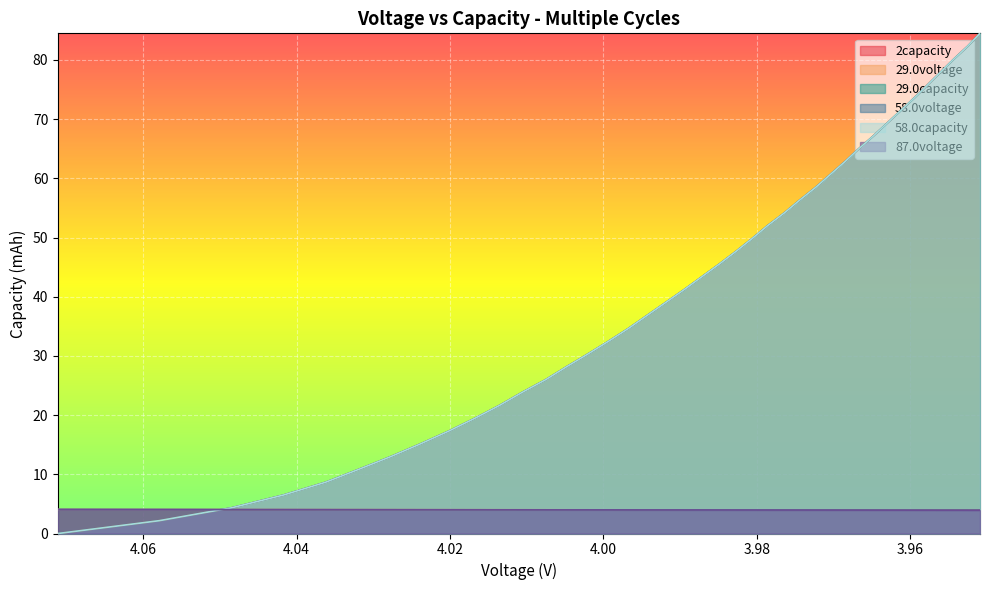

Which series ends up on top after the final intersection of 2capacity and 58.0capacity?

2capacity